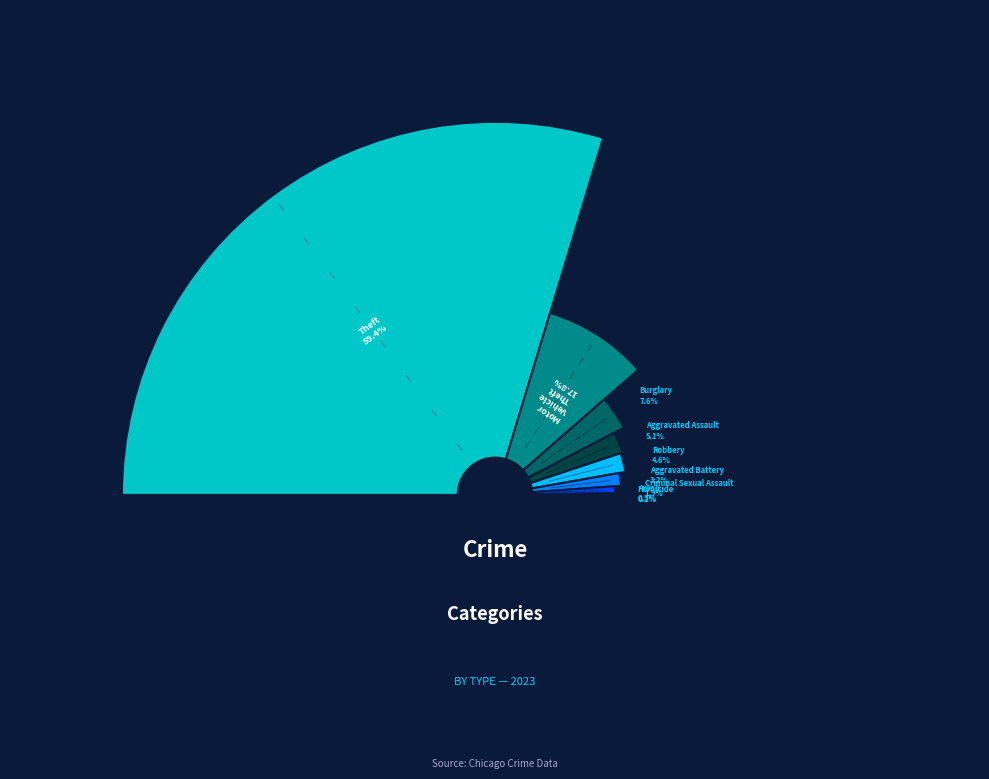

Which has a higher value, Aggravated Assault or Arson?

Aggravated Assault